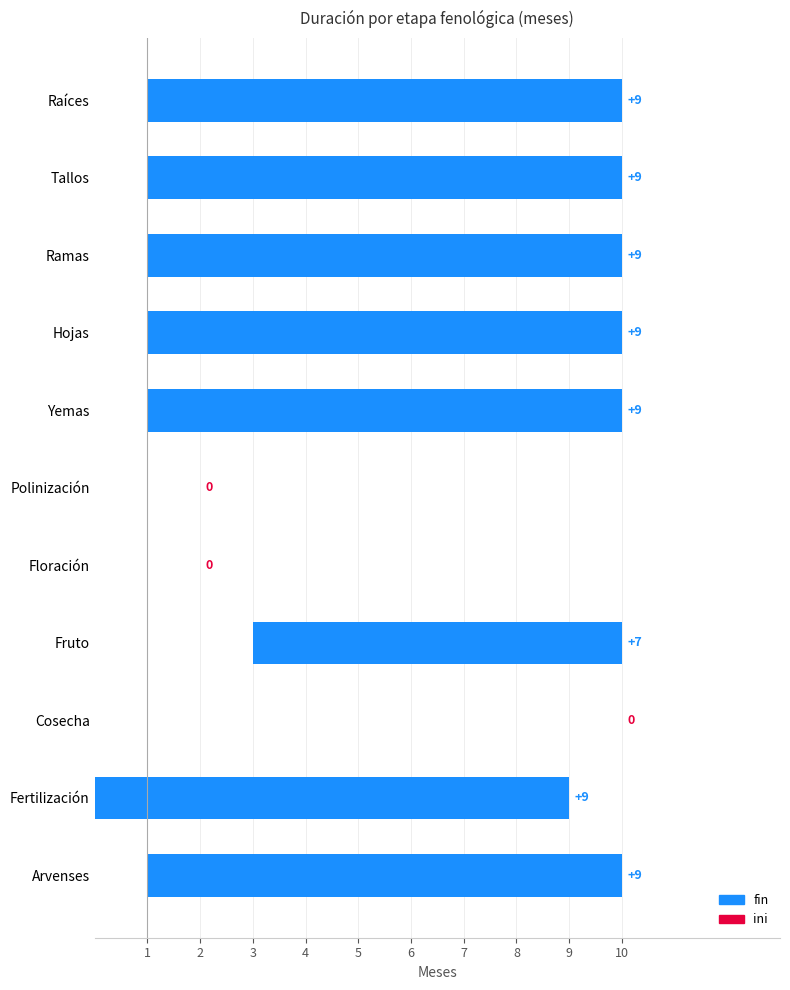

List the labels in order of fin value, largest first.

Raíces, Tallos, Ramas, Hojas, Yemas, Fruto, Cosecha, Arvenses, Fertilización, Polinización, Floración